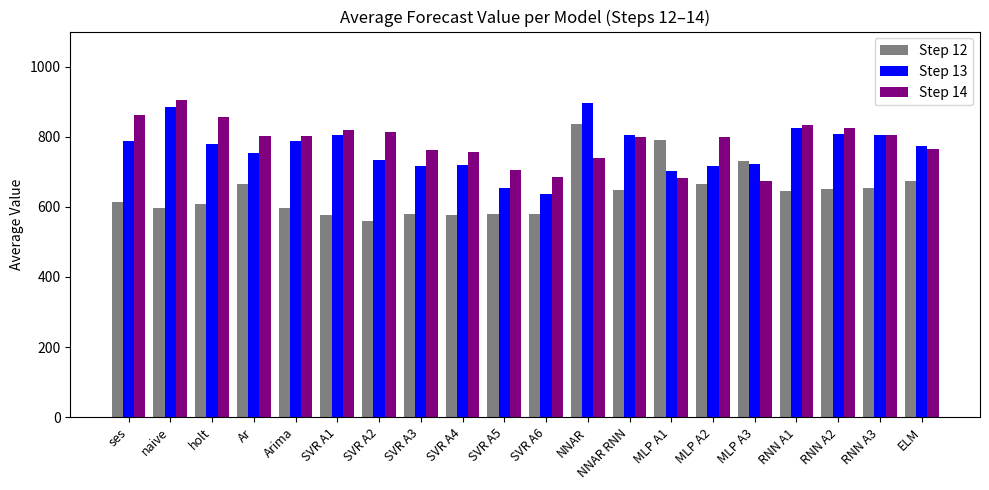

What is the total value across all series at naive?

2387.0